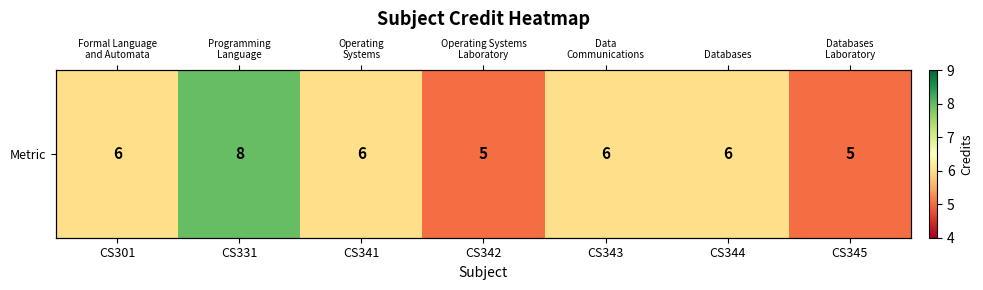

What is the approximate value at CS331?

8